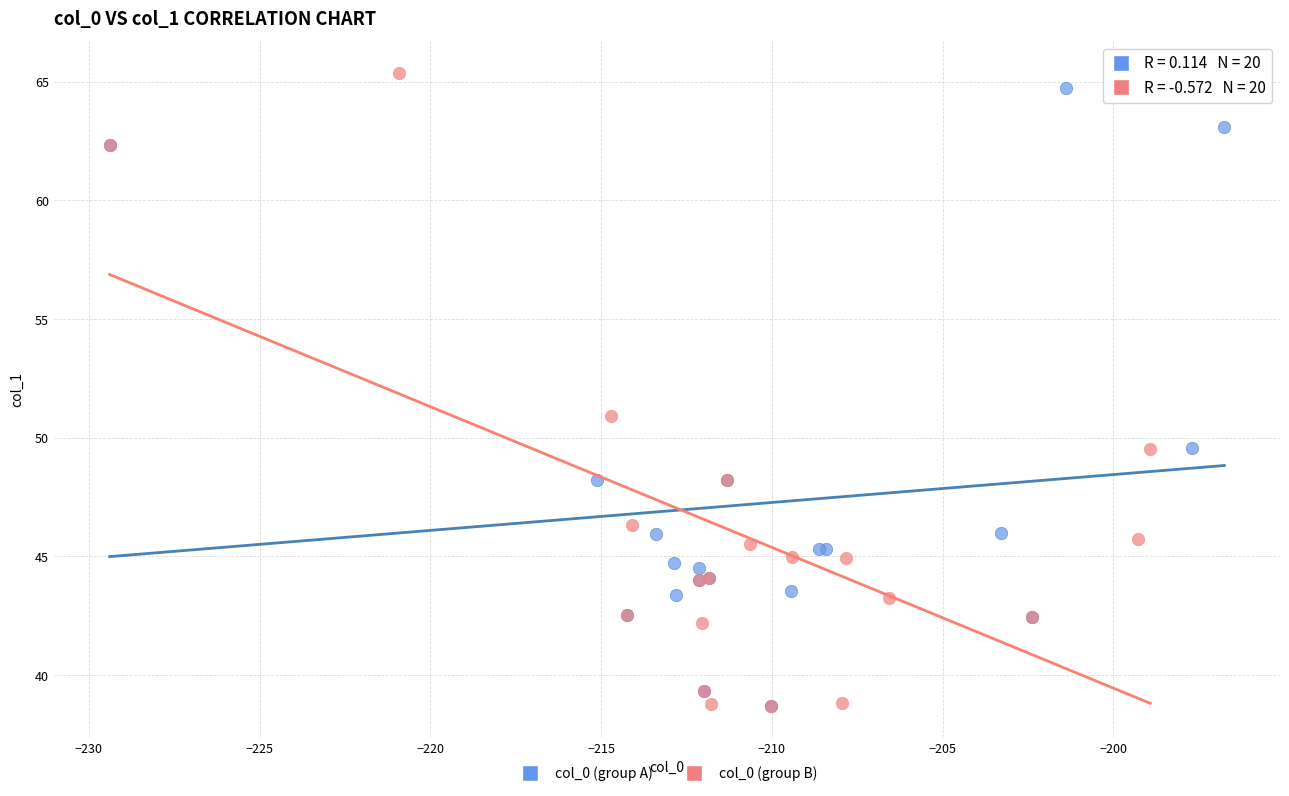

Which series has the largest Y range (max minus min)?

col_0 (group B)